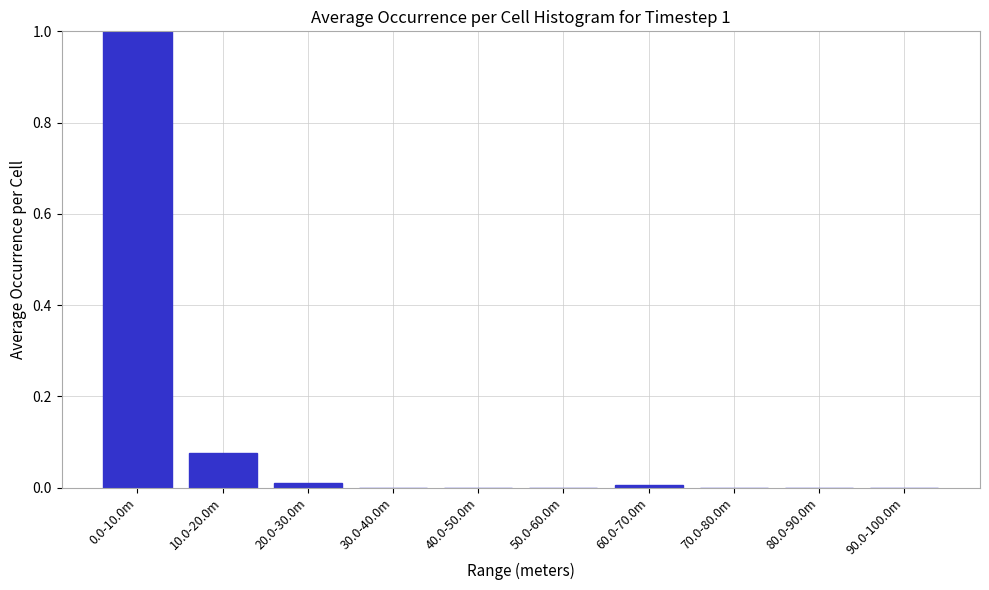

What is the sum of all values?

1.1